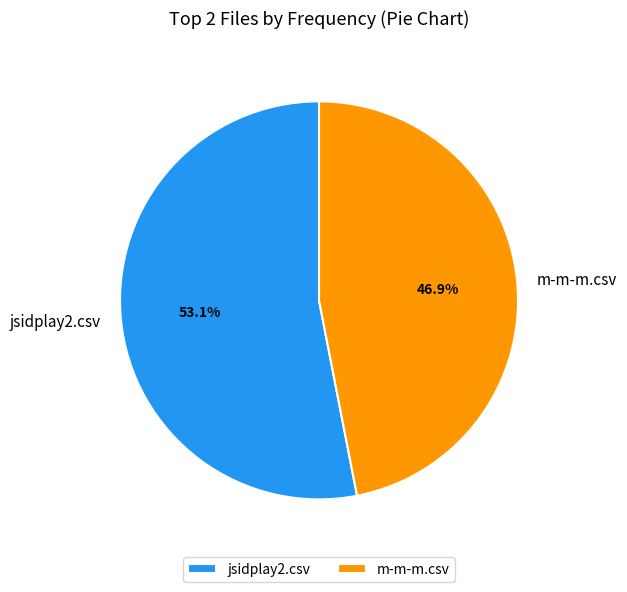

Between m-m-m.csv and jsidplay2.csv, which is larger?

jsidplay2.csv